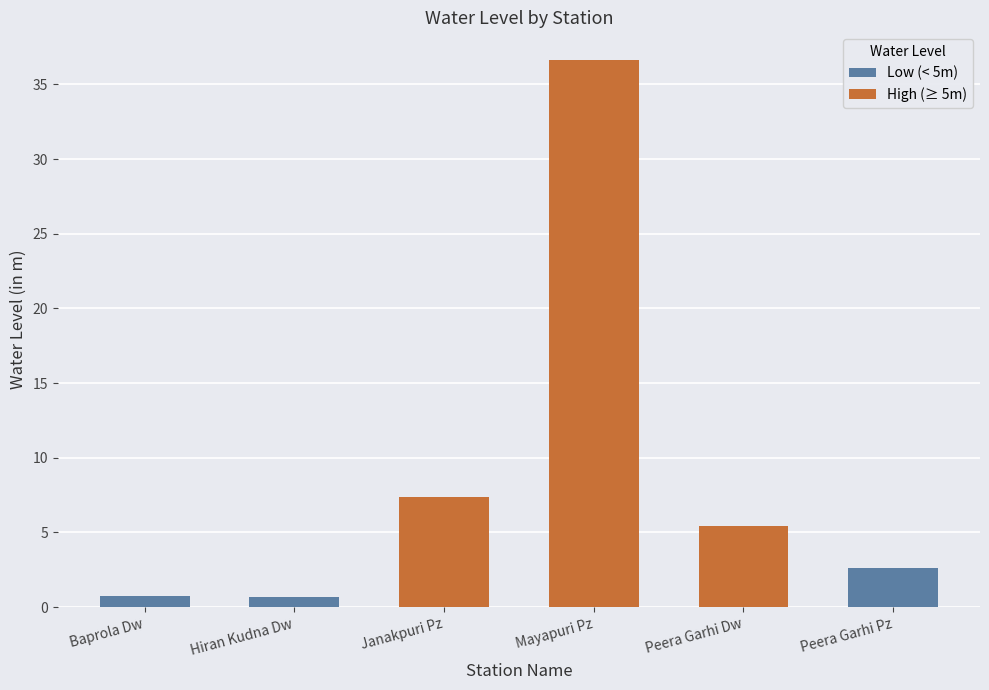

What position from the left is Janakpuri Pz?

3